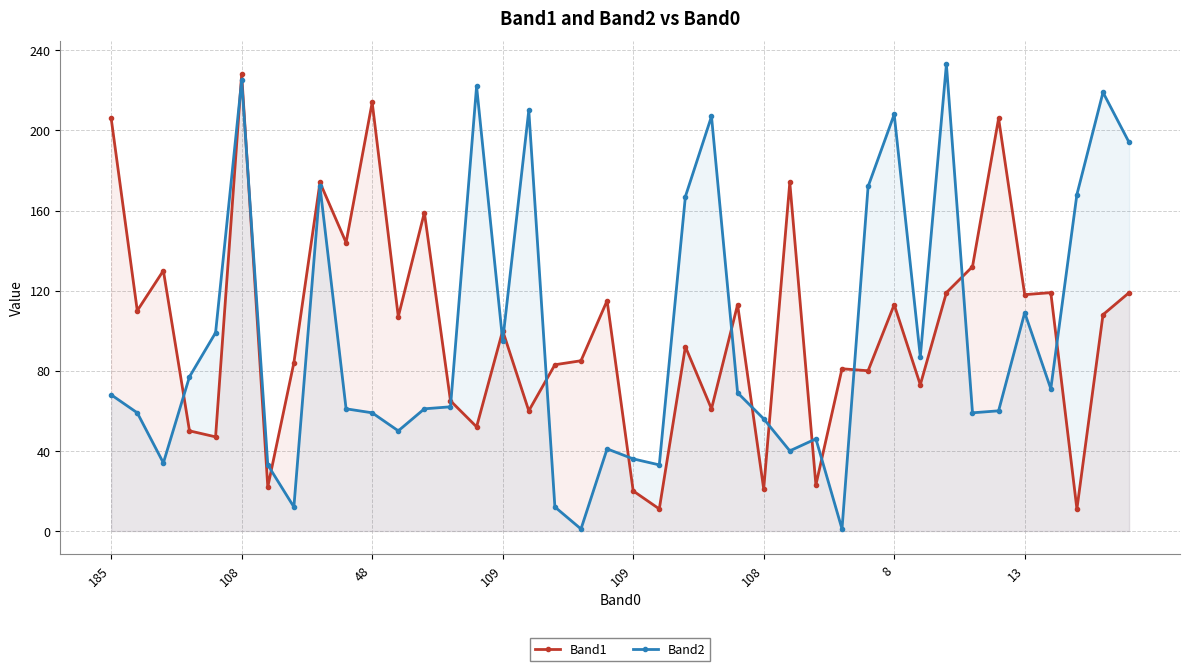

Is it true that Band1 equals 34 at 19?

False